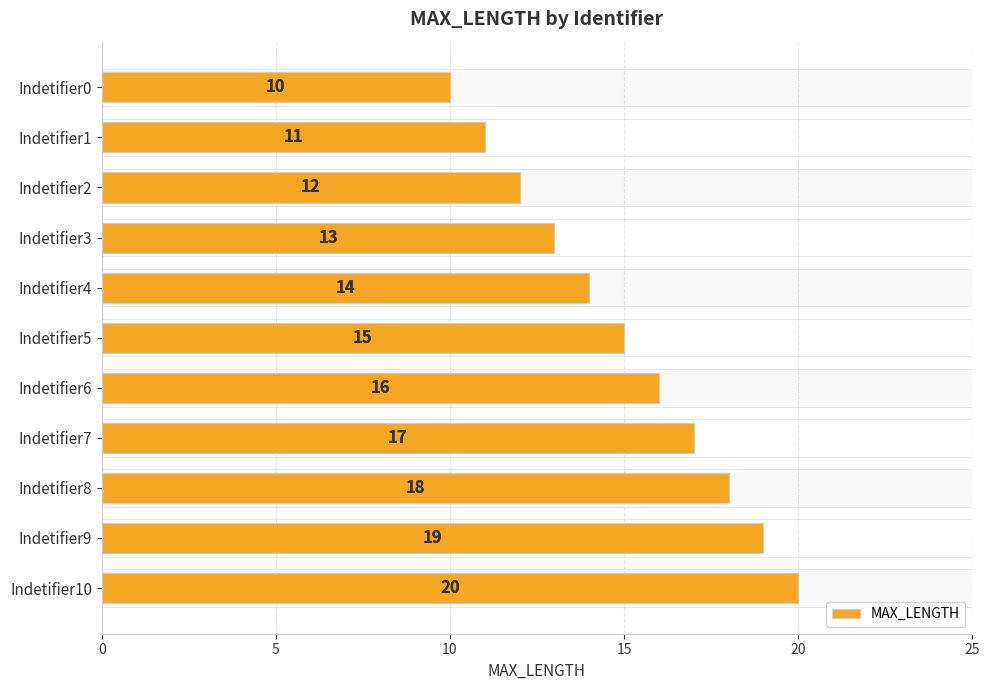

Approximately how many times larger is the value at Indetifier3 compared to Indetifier9?

0.7